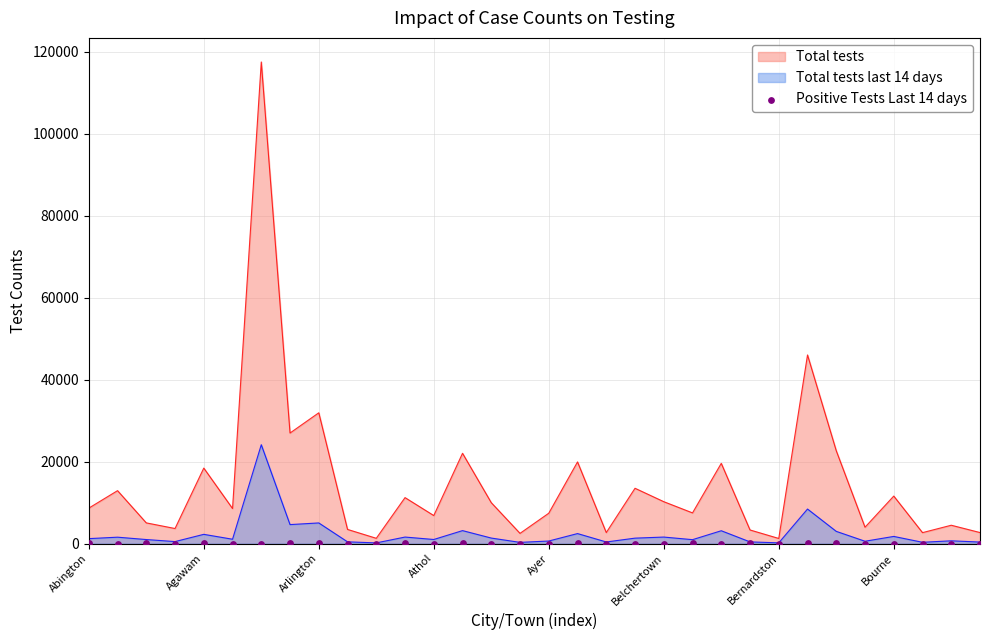

What is the ratio of the value at 15 to the value at 27?

0.7